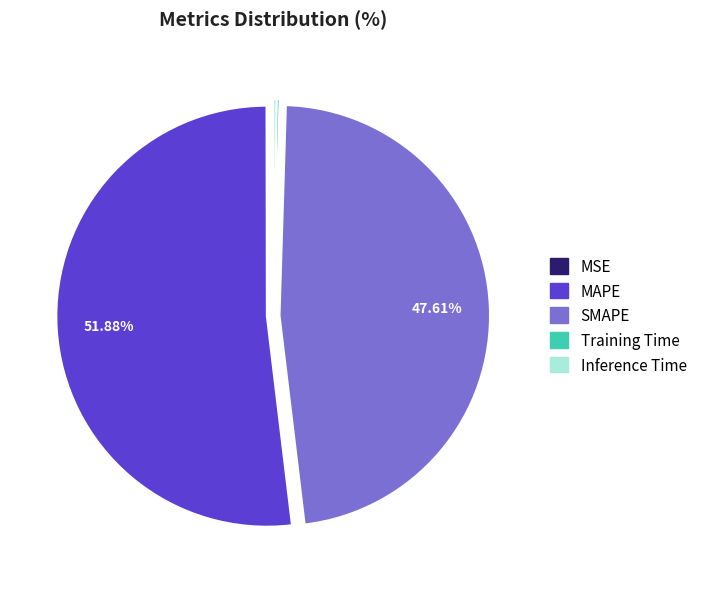

Which category has the biggest portion of the pie?

MAPE